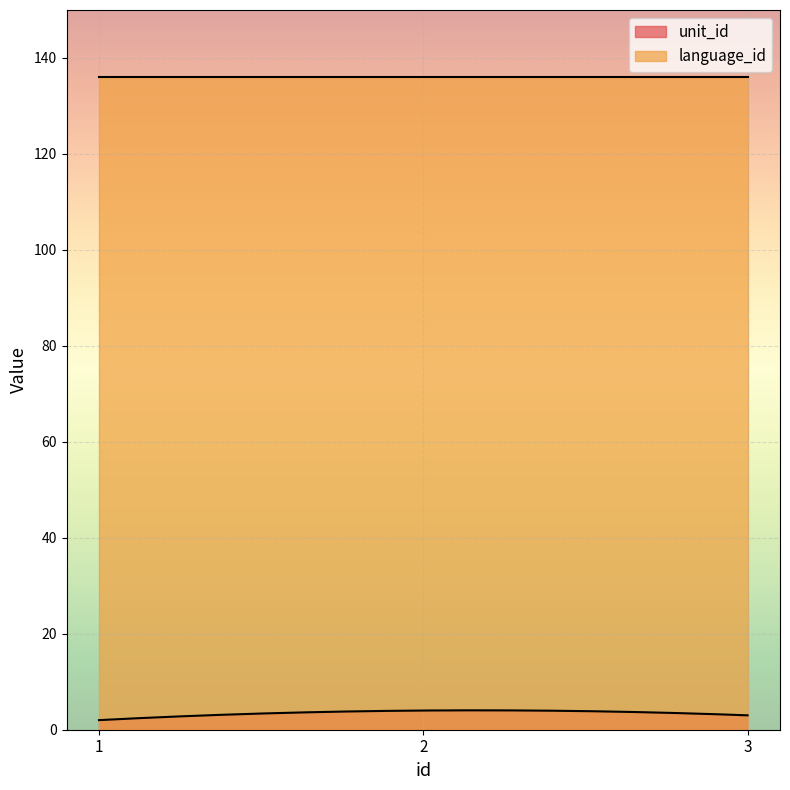

At which category is the sum across all series the highest?

2